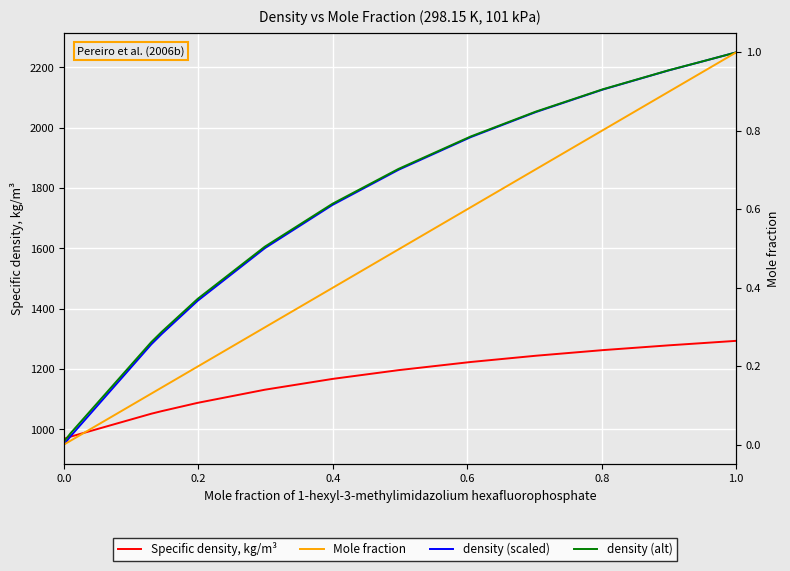

What is the maximum value for density (scaled)?

2250.0